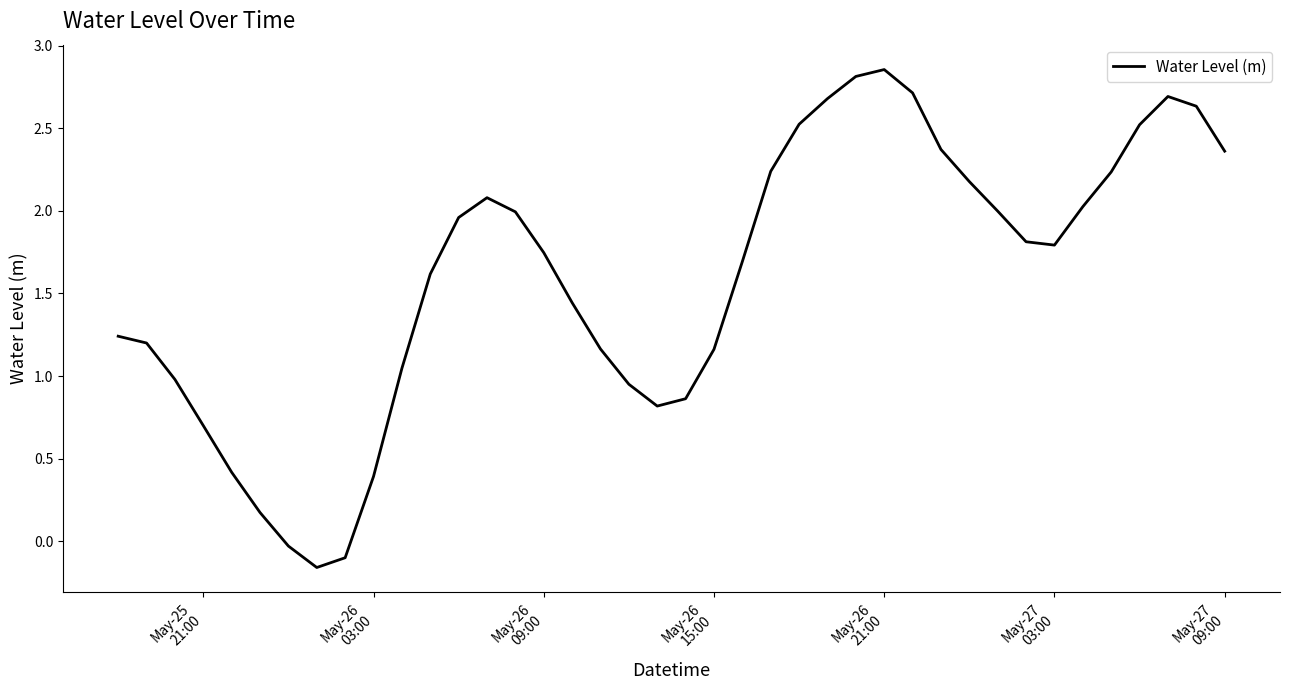

Does the chart display data point markers on the line(s)?

No